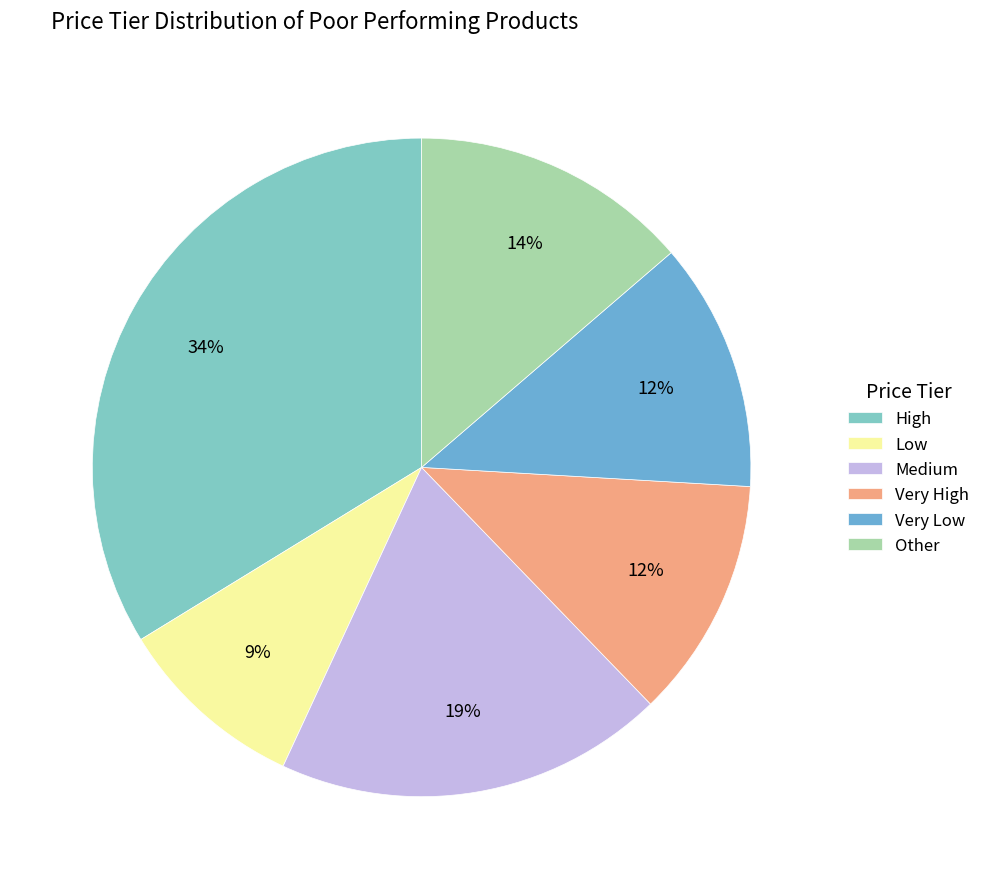

To the nearest percent, what is the average slice percentage?

17%